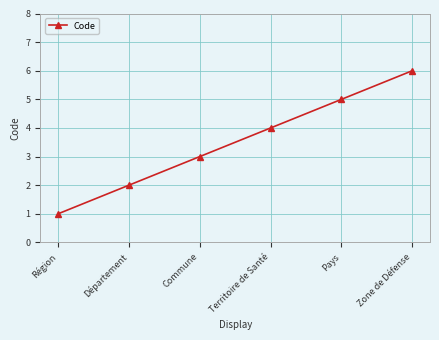

List the labels in order of value, largest first.

Zone de Défense, Pays, Territoire de Santé, Commune, Département, Région